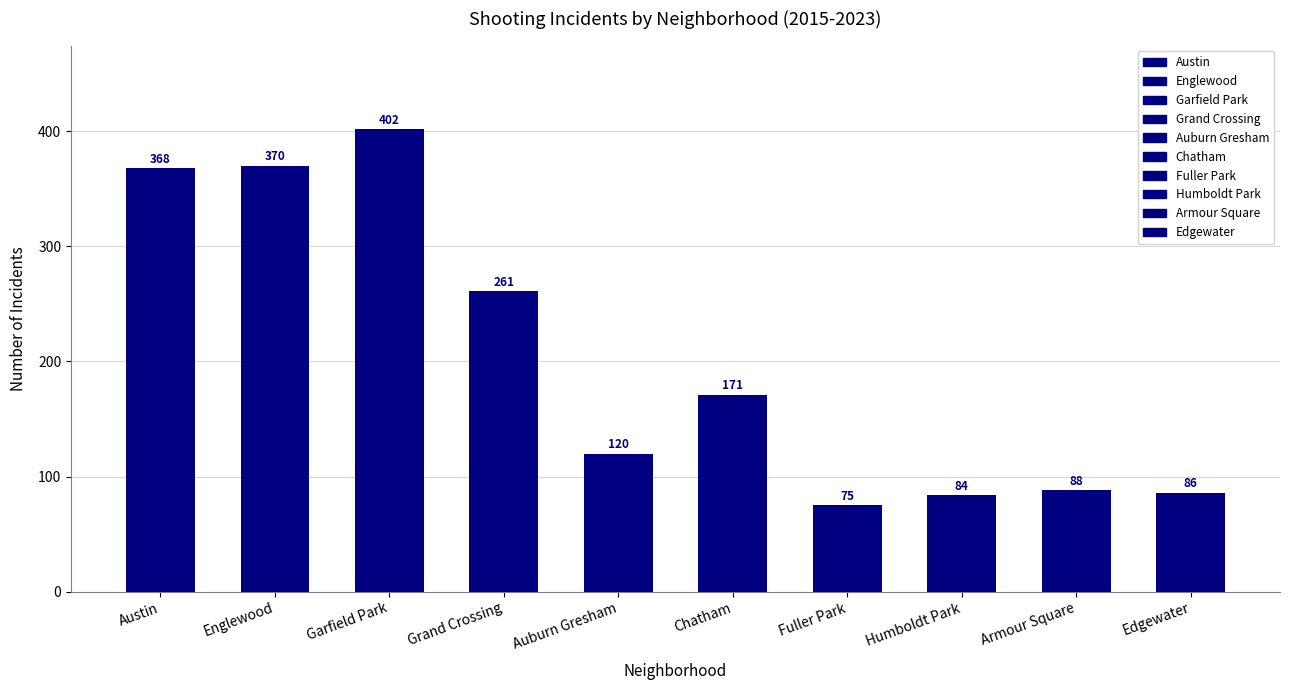

What is the label of the 10th bar from the left?

Edgewater